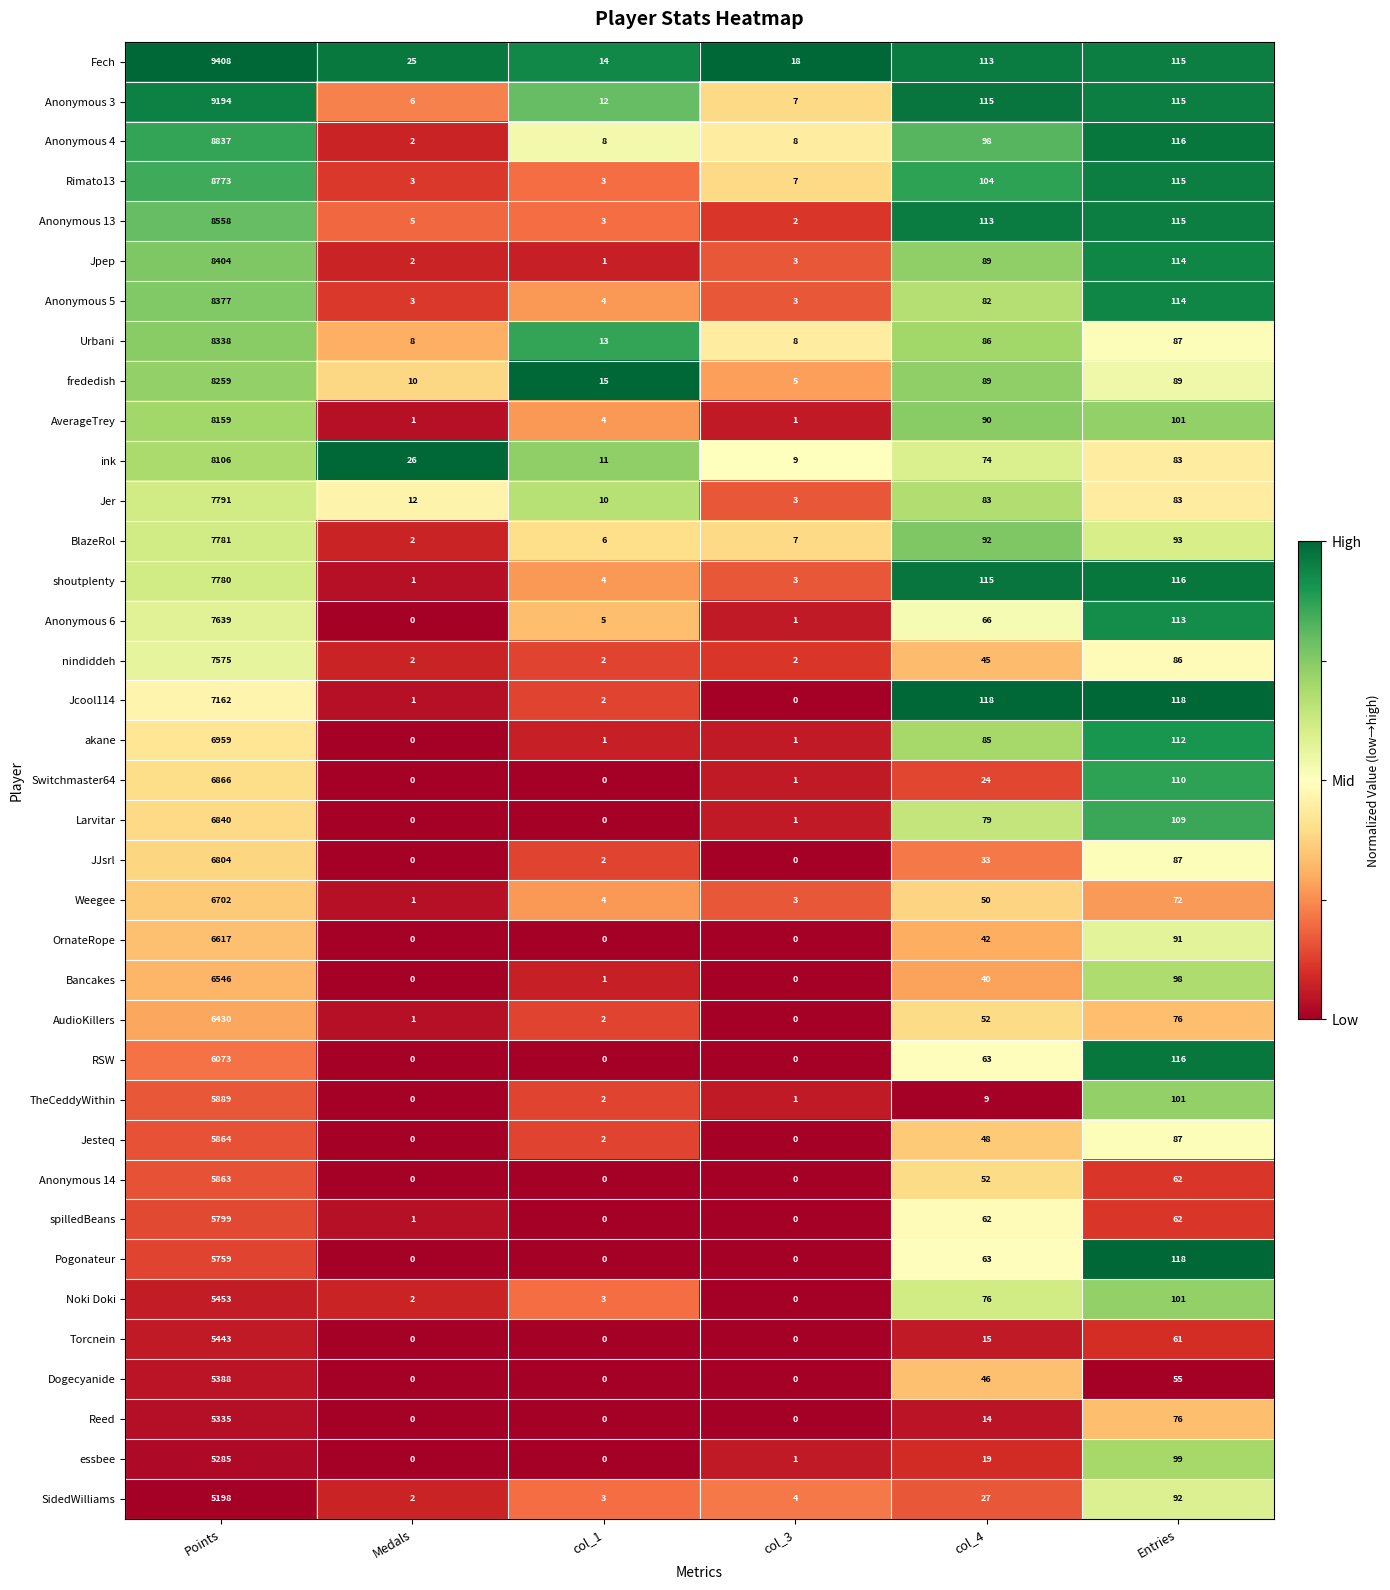

Where does the Jcool114 series first go above 118?

Points